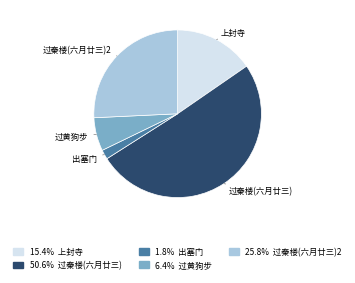

Is there a majority slice in this chart?

Yes